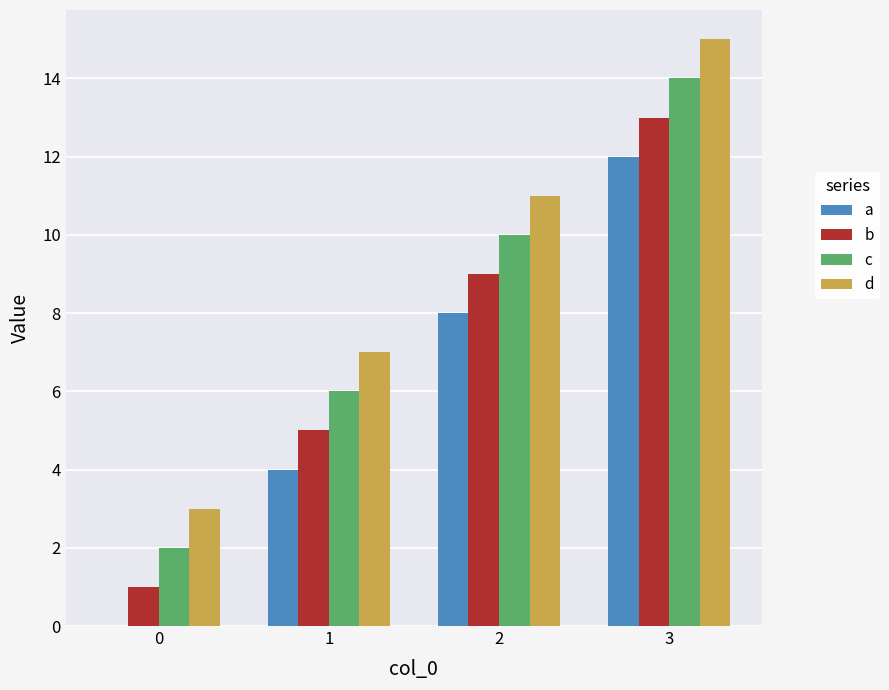

How many values in a are above zero?

3